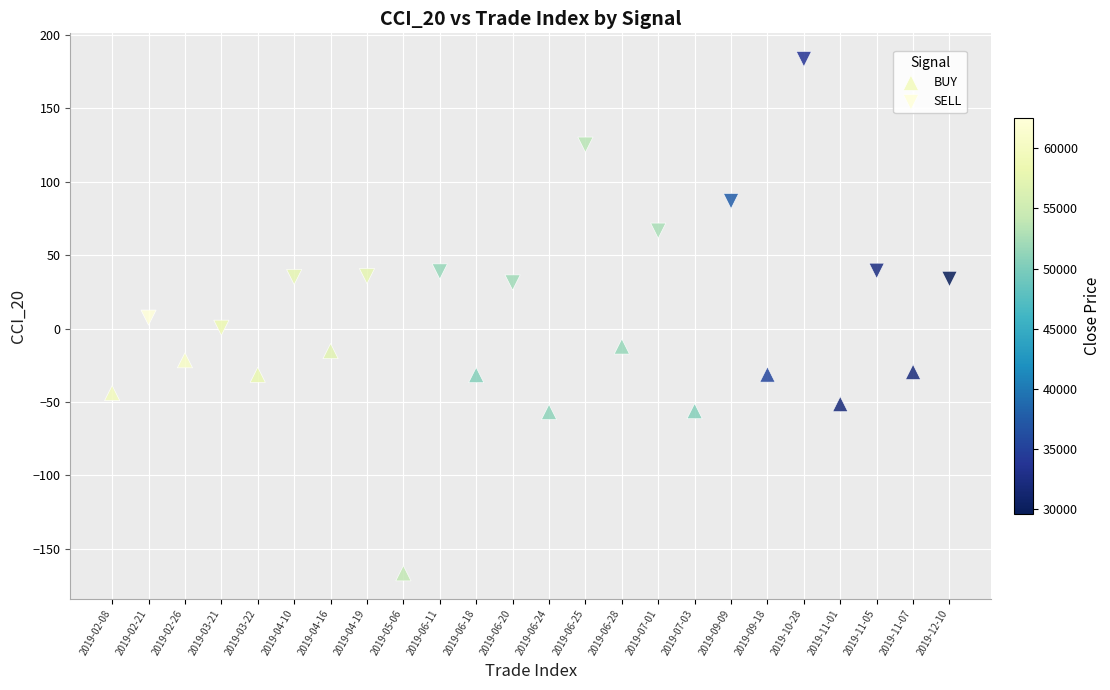

Which series contains the highest Y value?

SELL